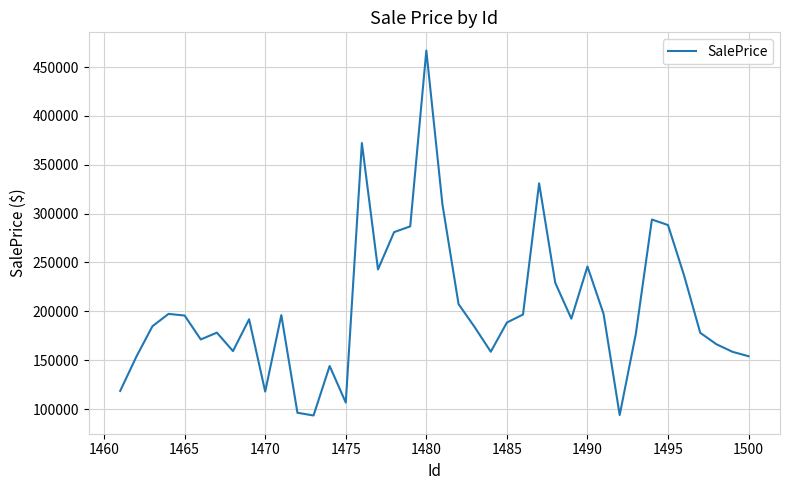

What is the maximum value shown in the chart?

466916.4